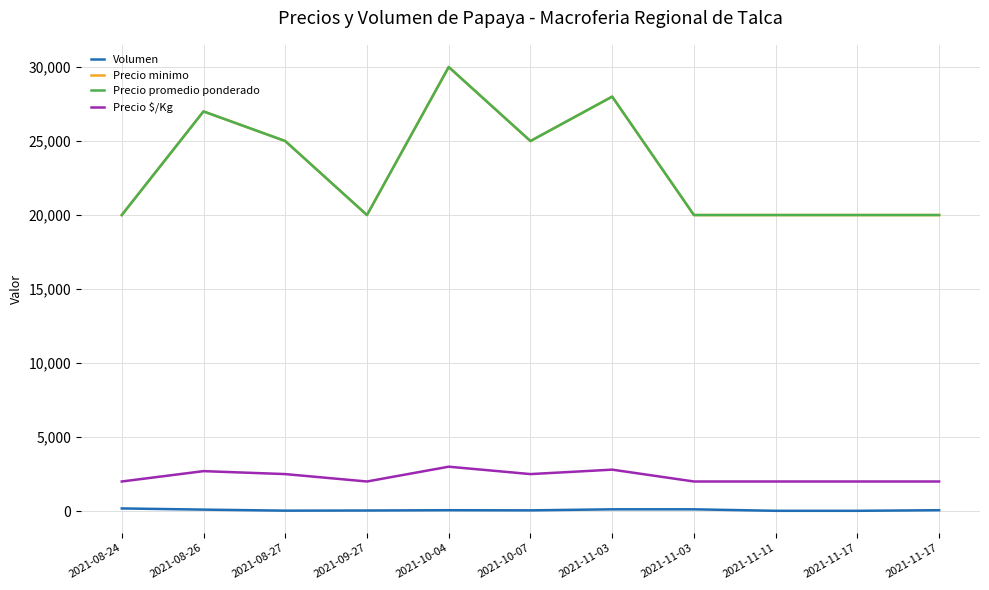

What is the spread (max minus min) of values at 2021-08-27?

24970